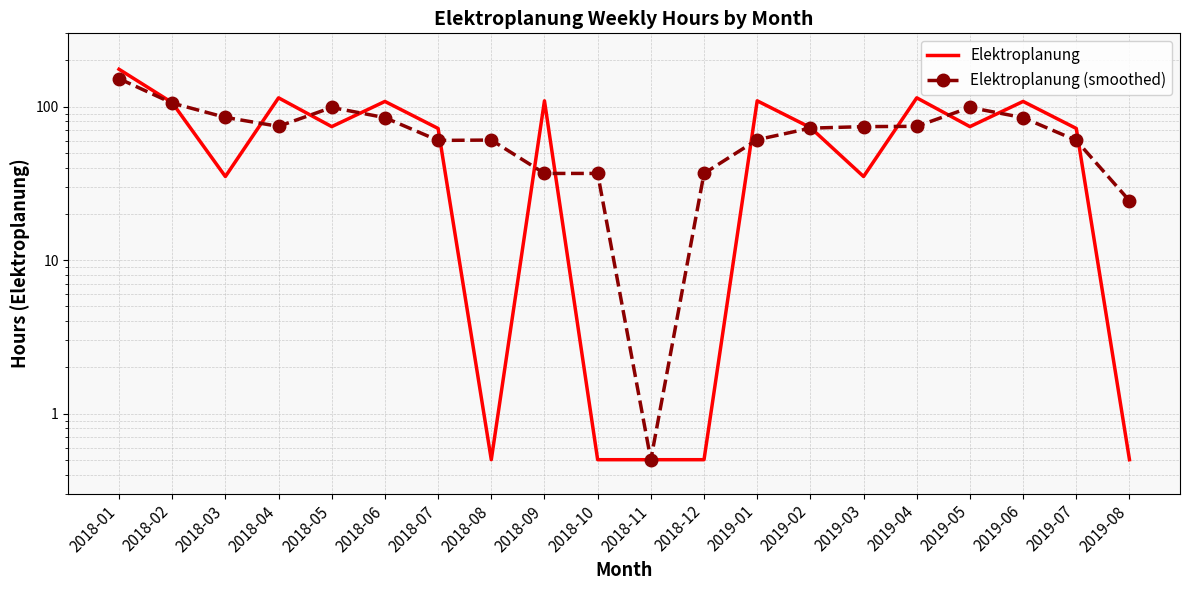

List the series in order of their peak value, highest first.

Elektroplanung, Elektroplanung (smoothed)